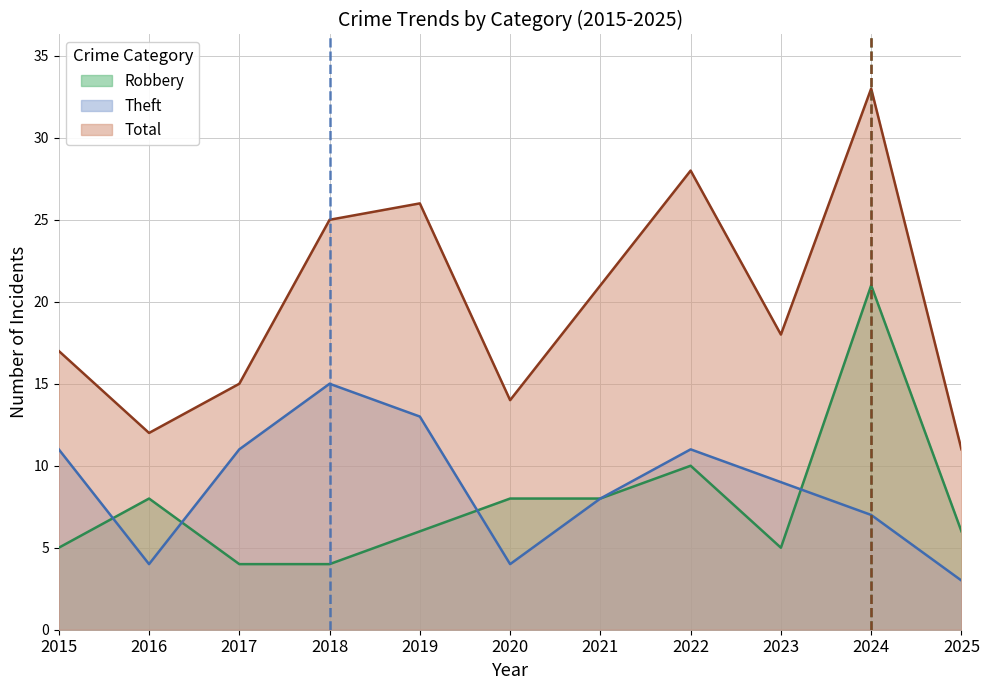

How many series are shown in this chart?

3